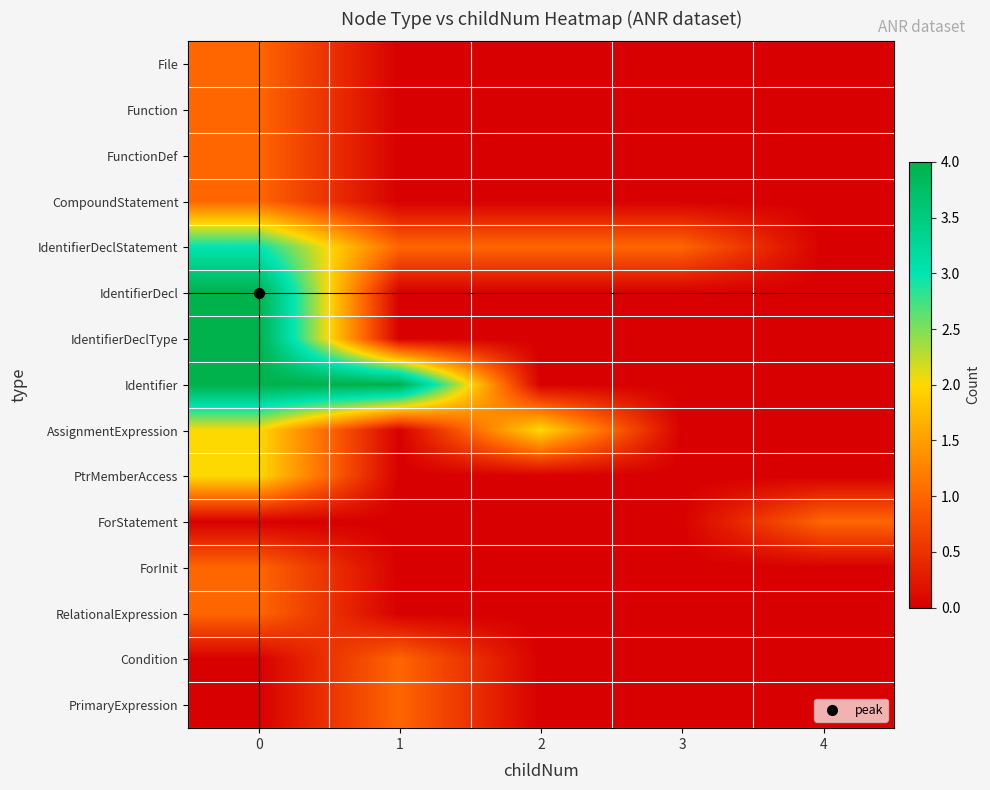

Reading left to right, extract all data points from this chart.

row_0: 1	0	0	0	0
row_1: 1	0	0	0	0
row_2: 1	0	0	0	0
row_3: 1	0	0	0	0
row_4: 3	1	1	1	0
row_5: 4	0	0	0	0
row_6: 4	0	0	0	0
row_7: 4	4	0	0	0
row_8: 2	0	2	0	0
row_9: 2	0	0	0	0
row_10: 0	0	0	0	1
row_11: 1	0	0	0	0
row_12: 1	0	0	0	0
row_13: 0	1	0	0	0
row_14: 0	1	0	0	0